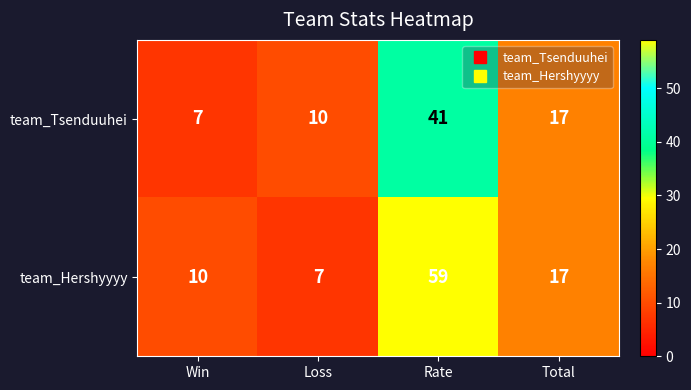

Which label corresponds to the largest value in the chart?

Rate